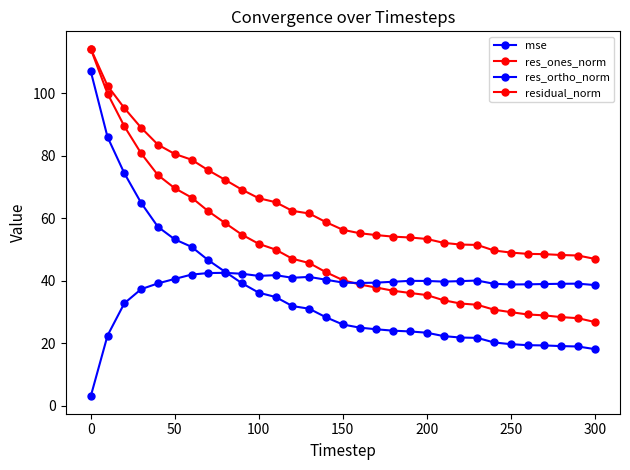

What is the difference between the second highest and second lowest values in the residual_norm series?

54.4